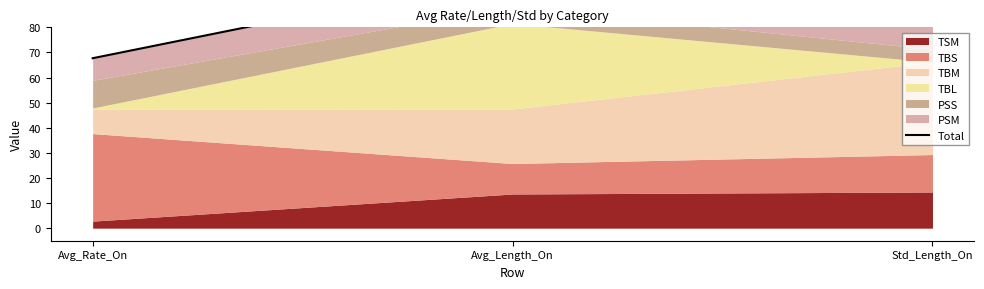

Is it true that the value at Avg_Rate_On is 67.7?

True